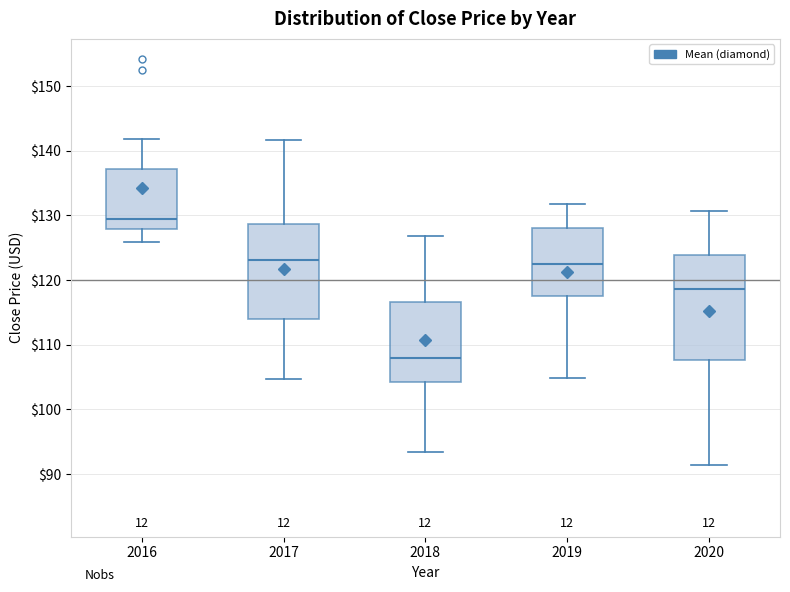

Comparing the boxes themselves (not the whiskers), which one is the tallest?

2020